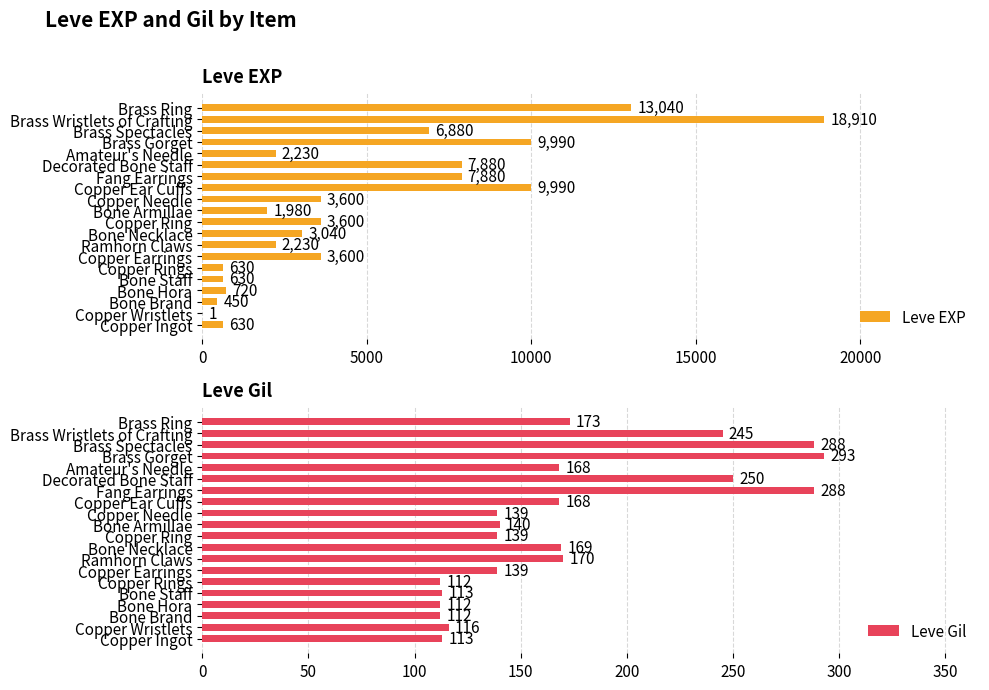

What is the difference between the maximum and minimum values in the Leve Gil series?

181